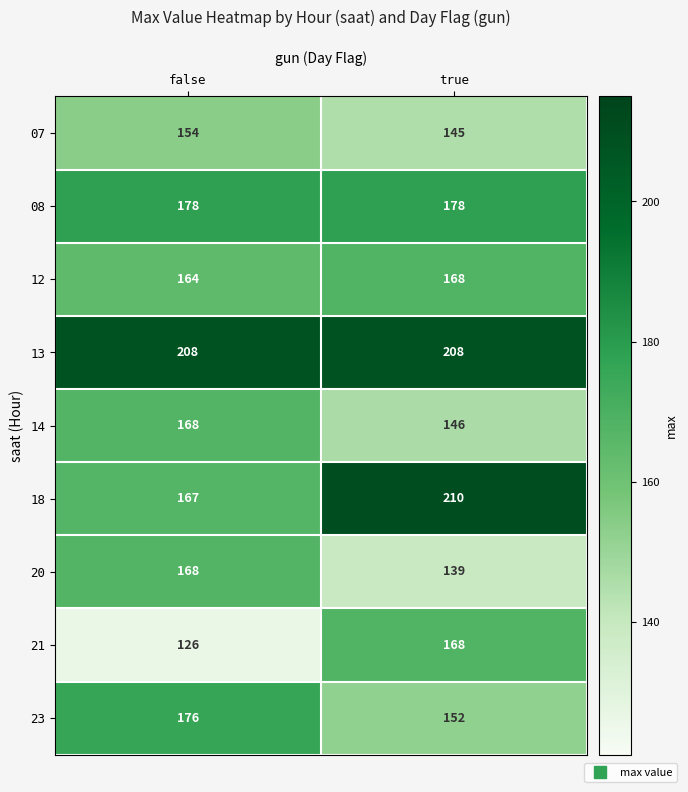

What is the total value across all series at true?

1514